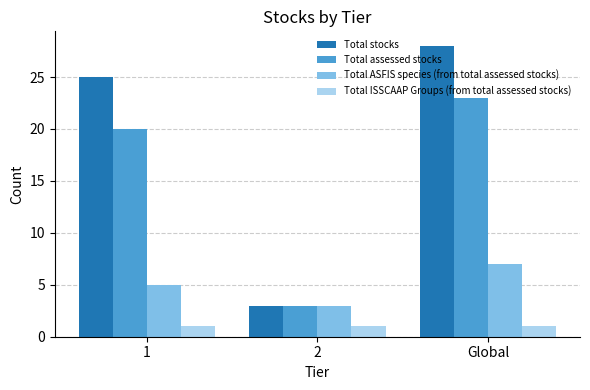

What is the value of the Total stocks bar at the 1st from the left?

25